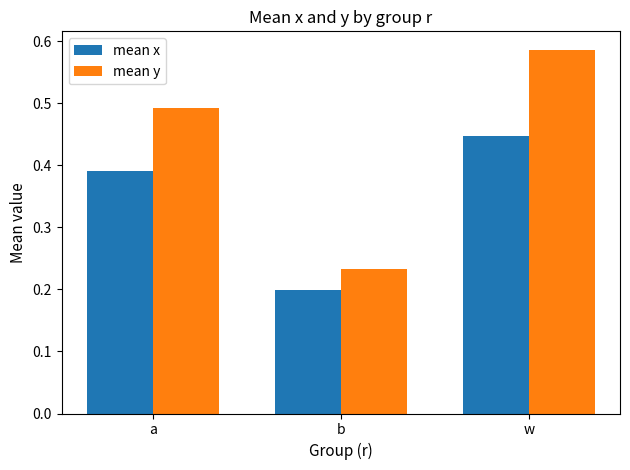

Count the mean y values in the range 0 to 1.

3